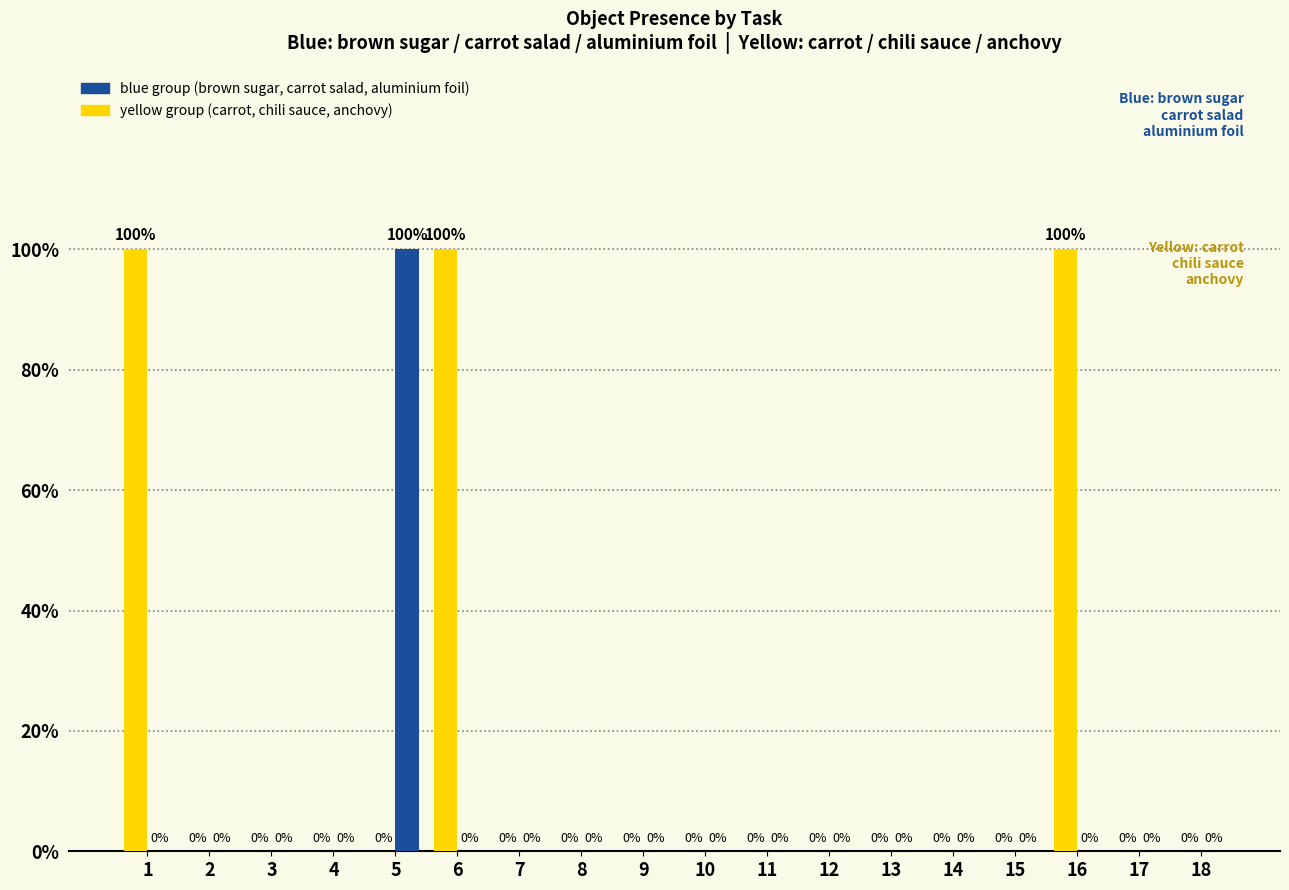

Which series has the largest total across all categories?

yellow group (carrot, chili sauce, anchovy)